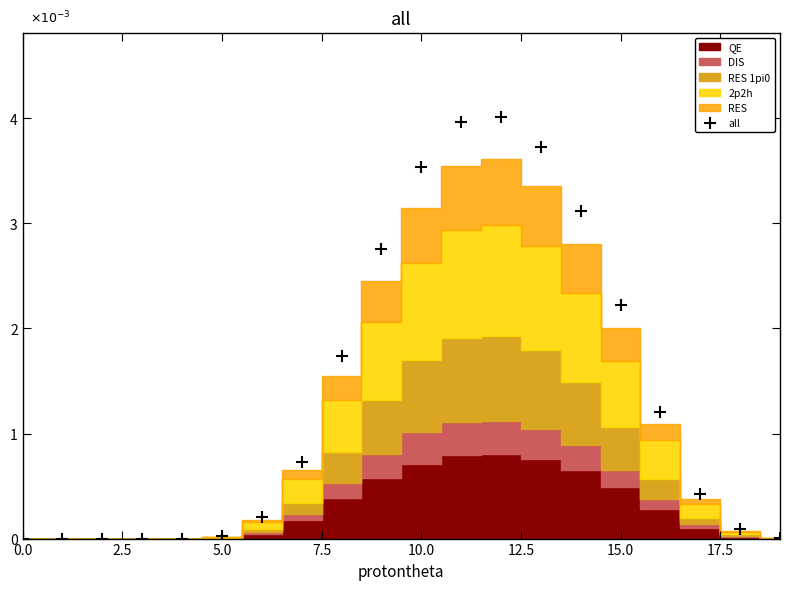

Reading left to right, list all the values displayed in this chart.

0.0	0.0	0.0	0.0	0.0	0.0	0.2	0.7	1.7	2.8	3.5	4.0	4.0	3.7	3.1	2.2	1.2	0.4	0.1	0.0